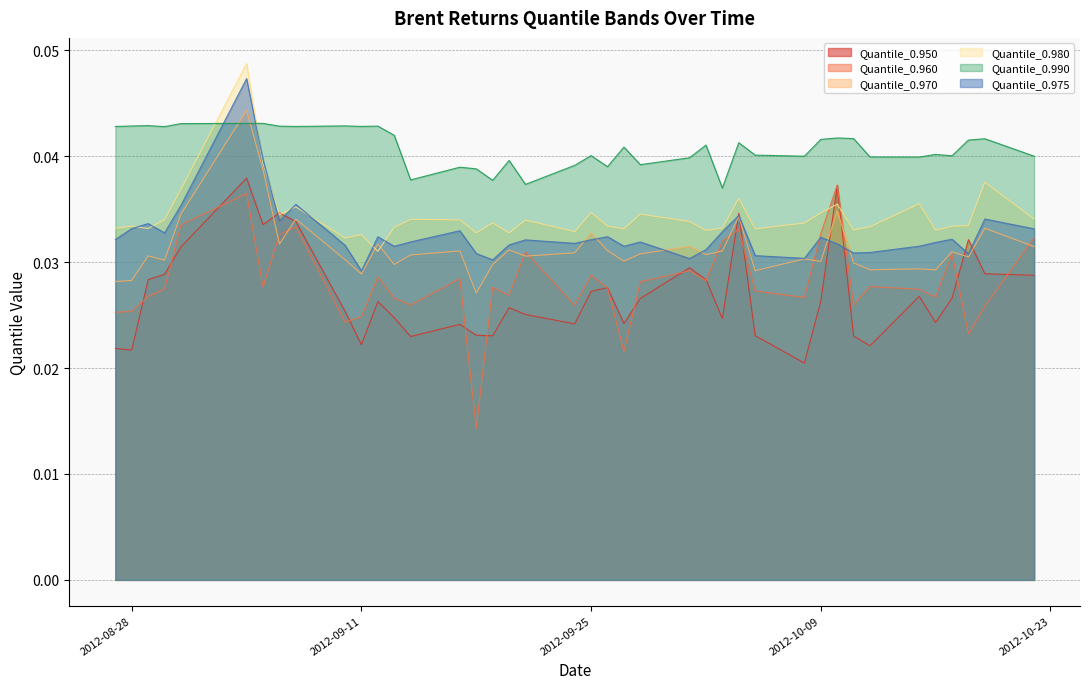

How many lines are shown in the chart?

6